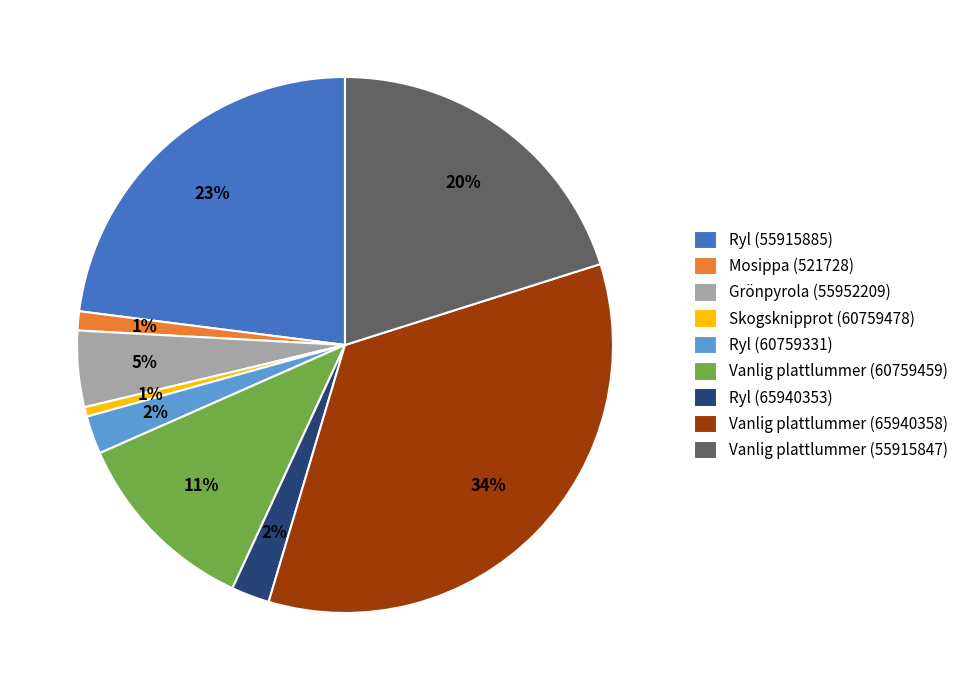

To the nearest percent, what is the combined percentage of Grönpyrola (55952209) and Vanlig plattlummer (65940358)?

39%